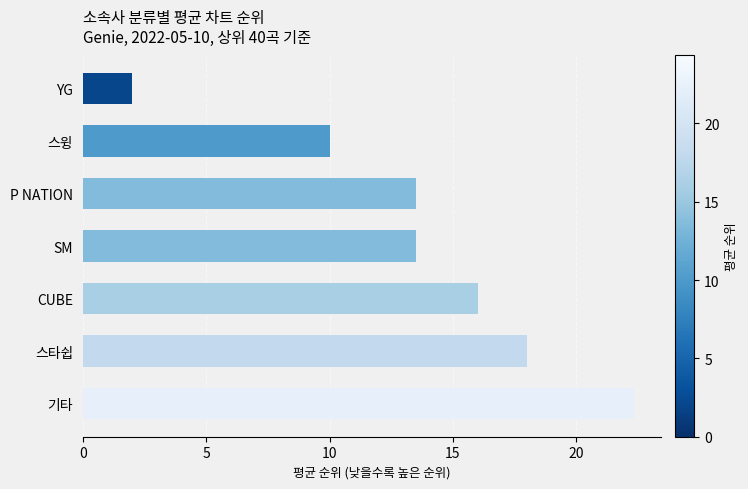

Reading bottom to top, list all the values displayed in this chart.

기타=22.3	스타쉽=18.0	CUBE=16.0	SM=13.5	P NATION=13.5	스윙=10.0	YG=2.0